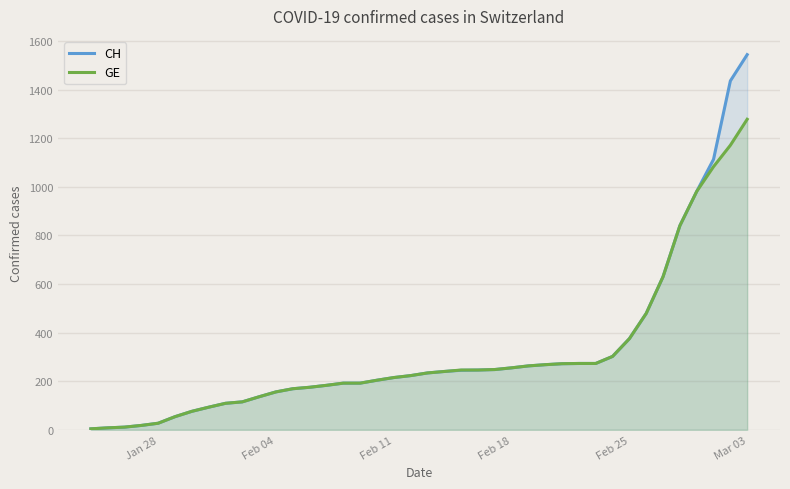

Which series has the largest total across all categories?

CH